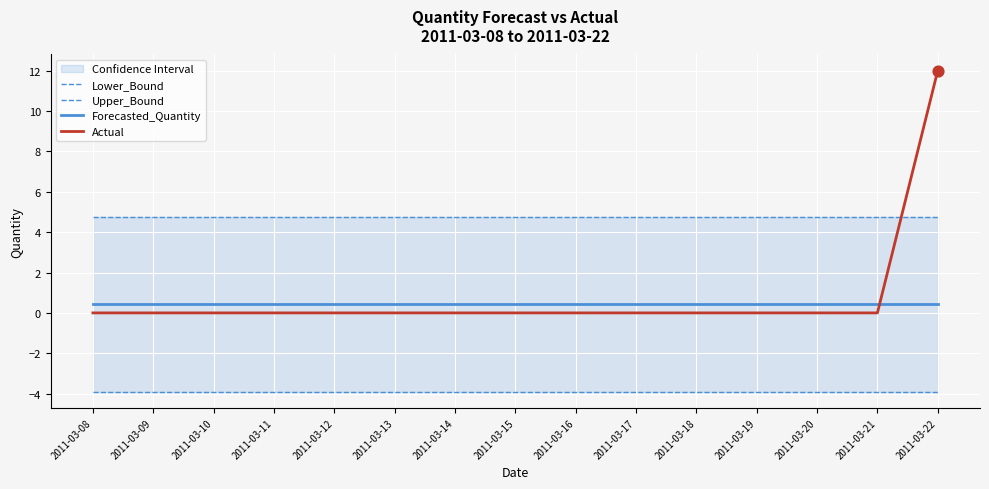

What is the total value across all series at 2011-03-12?

1.3